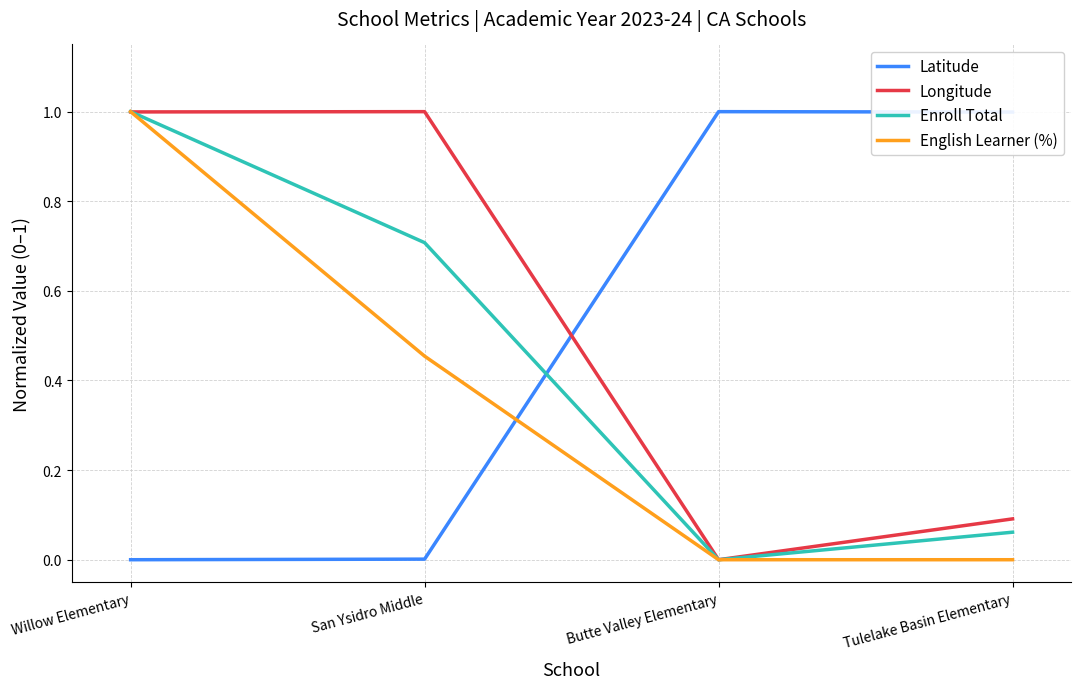

How many times do English Learner (%) and Latitude cross each other?

1